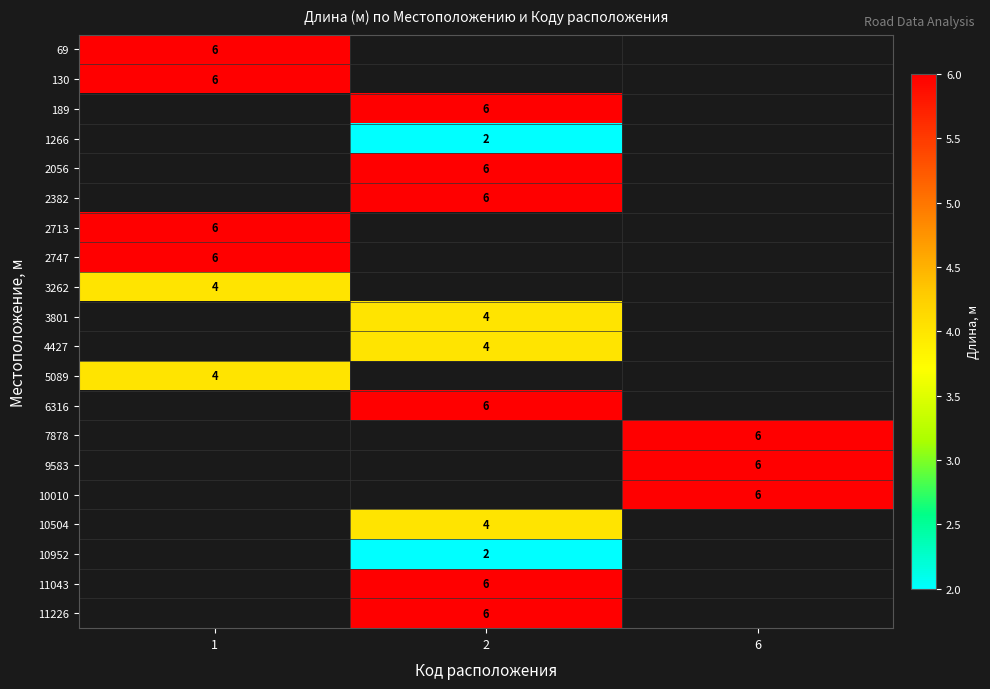

The value of 69 at 1 is 6. True or false?

True